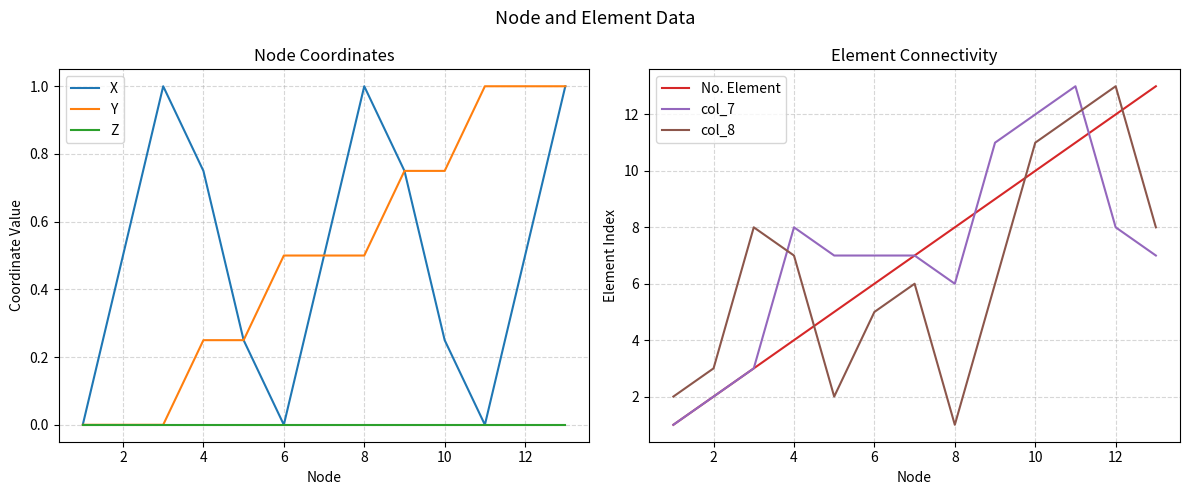

What are all the series names shown in the legend?

X, Y, Z, No. Element, col_7, col_8